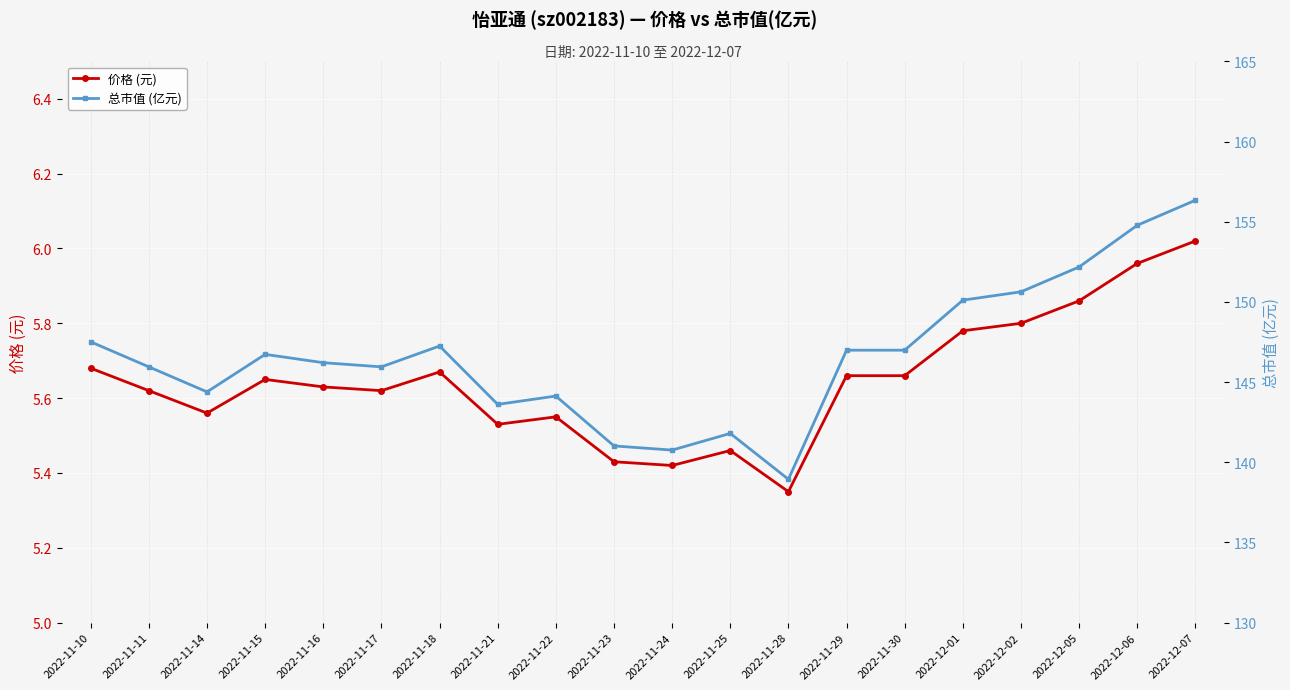

What is the sum of the 价格 (元) values at 2022-11-28 and 2022-11-23?

10.8